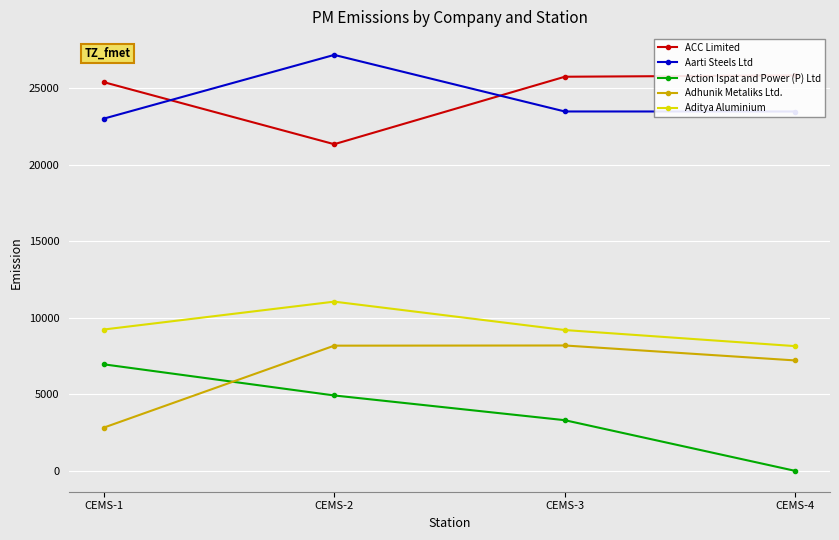

The value of Action Ispat and Power (P) Ltd at CEMS-3 is 5927. True or false?

False